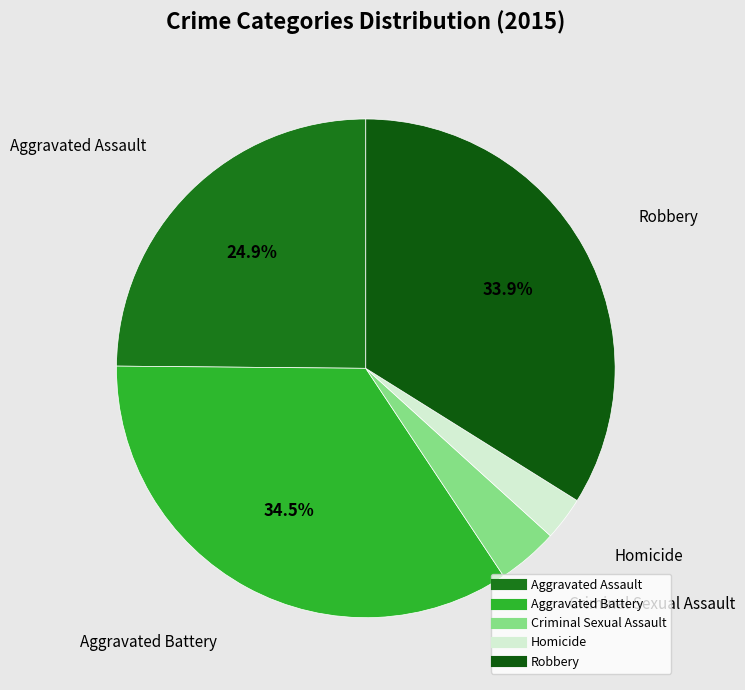

How many slices are in this pie chart?

5